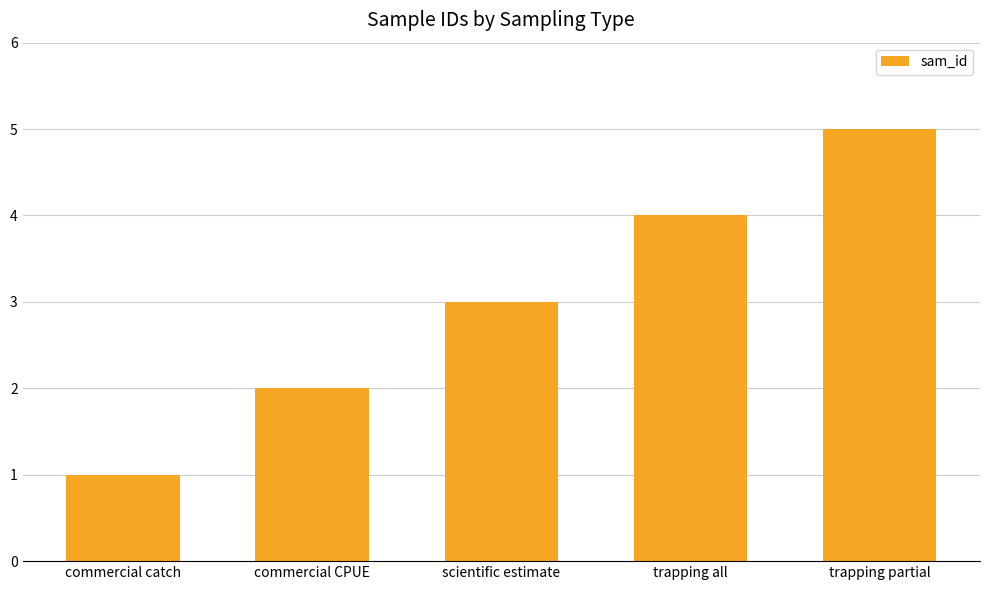

True or false: the data shows 4 at trapping all.

True